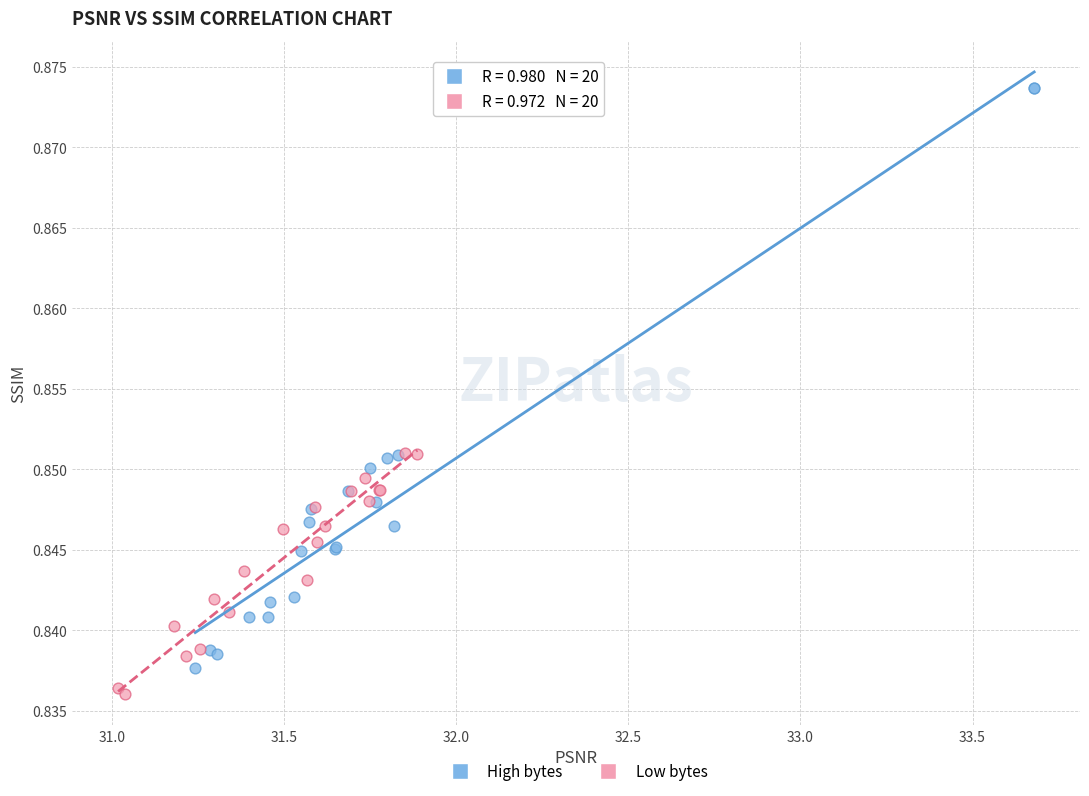

What are all the series names shown in the legend?

High bytes, Low bytes